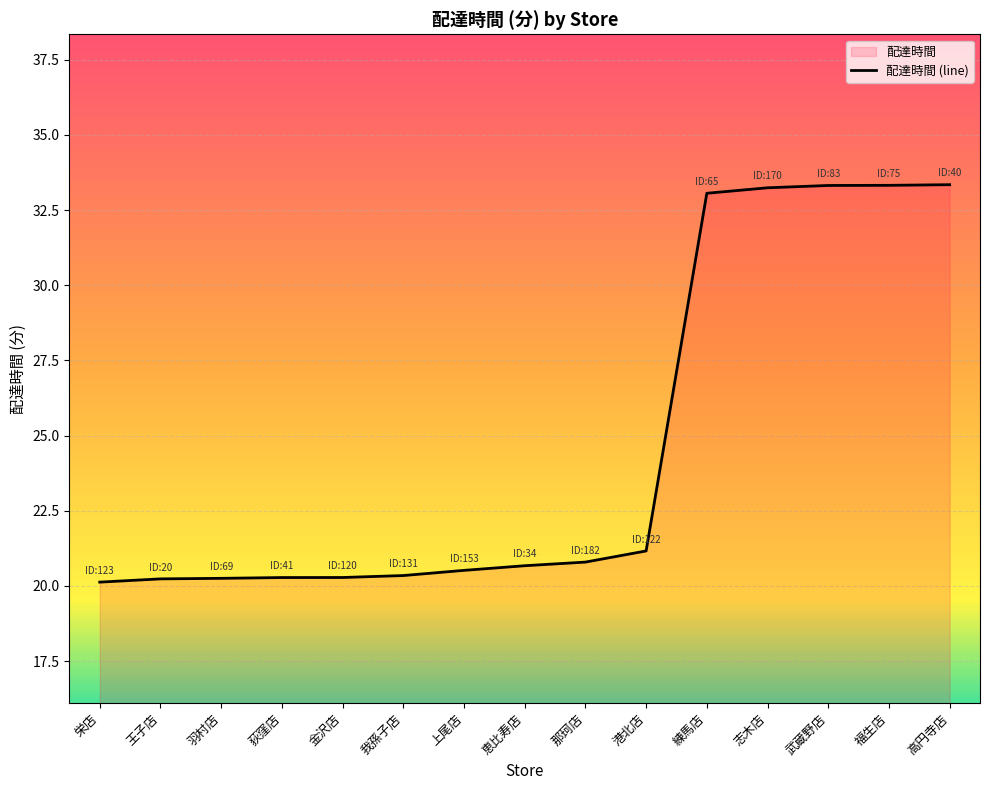

Rank the categories by value from highest to lowest.

高円寺店, 福生店, 武蔵野店, 志木店, 練馬店, 港北店, 那珂店, 恵比寿店, 上尾店, 我孫子店, 金沢店, 荻窪店, 羽村店, 王子店, 栄店